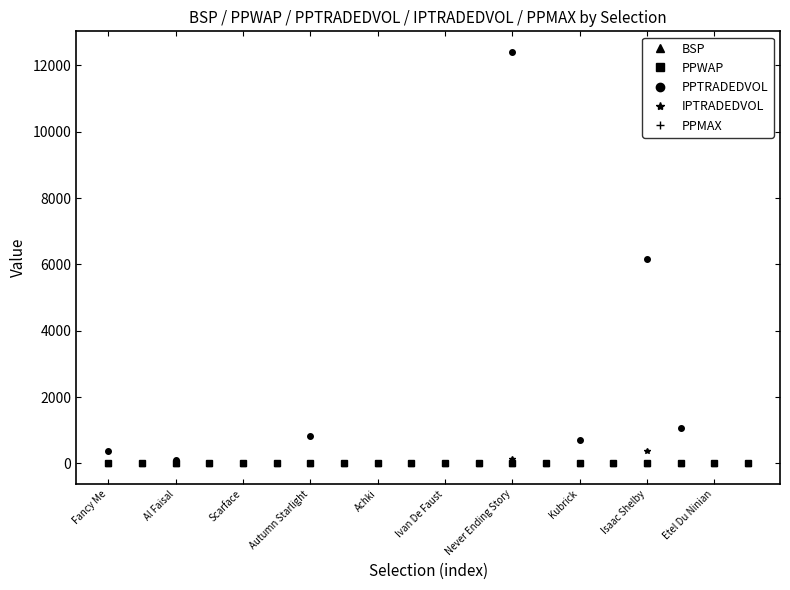

True or false: PPTRADEDVOL has more than 1 interior local peaks.

True